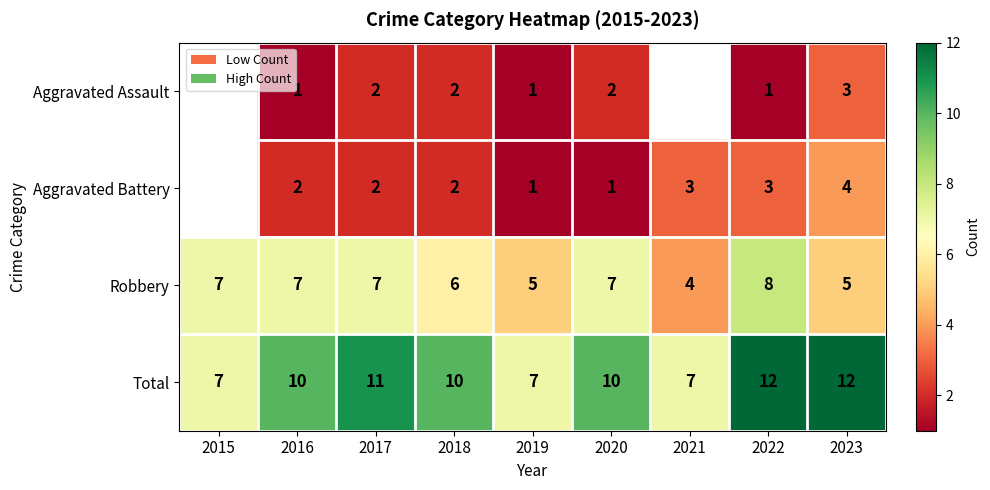

What is the maximum value shown in the chart?

12.0